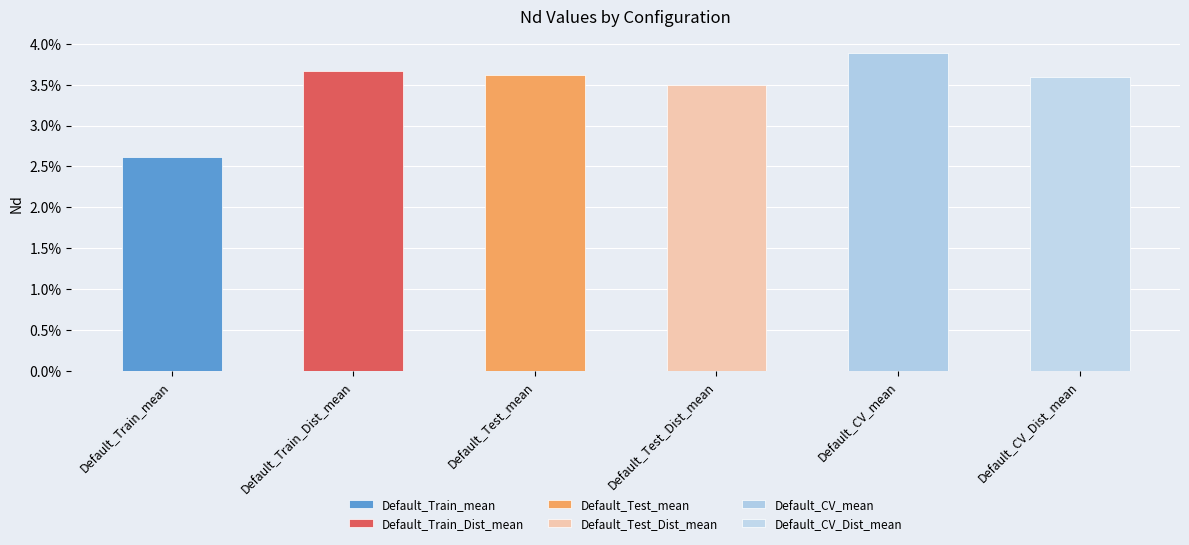

What position from the left is Default_CV_Dist_mean?

6